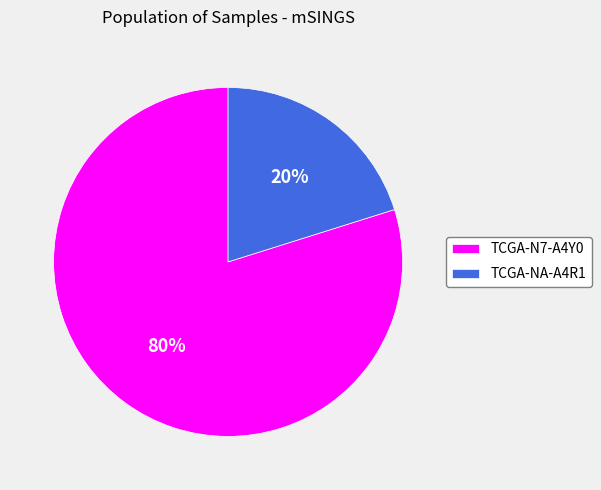

Which has a higher value, TCGA-N7-A4Y0 or TCGA-NA-A4R1?

TCGA-N7-A4Y0